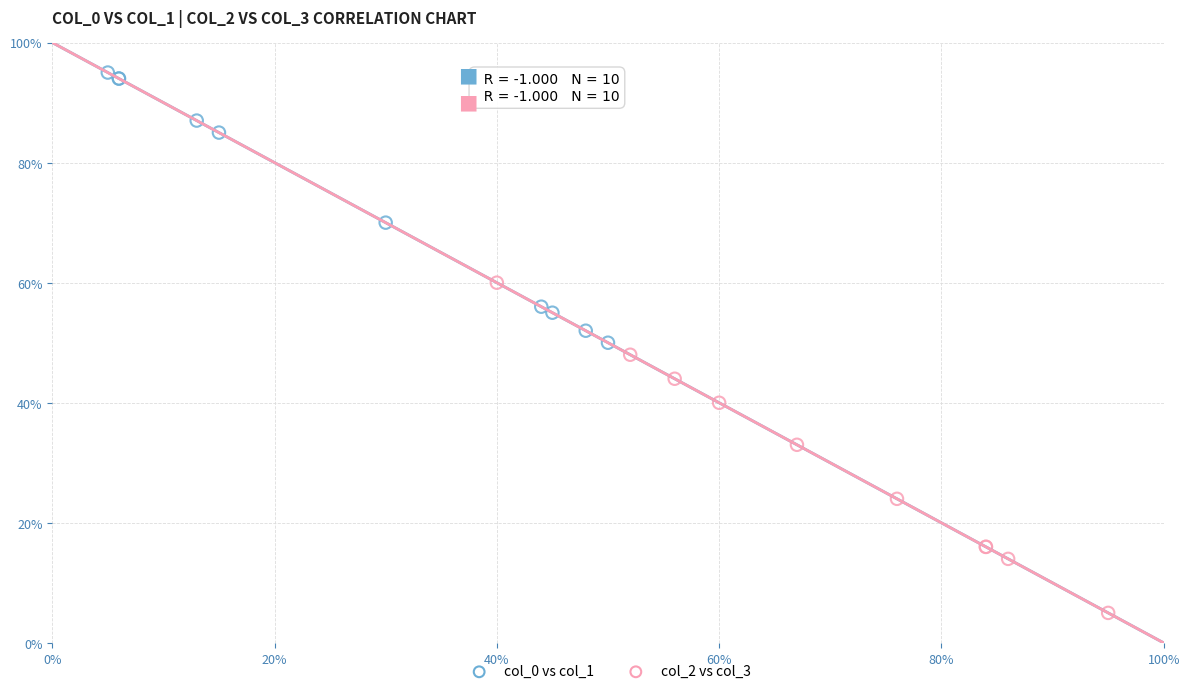

Which series has the largest Y range (max minus min)?

col_2 vs col_3